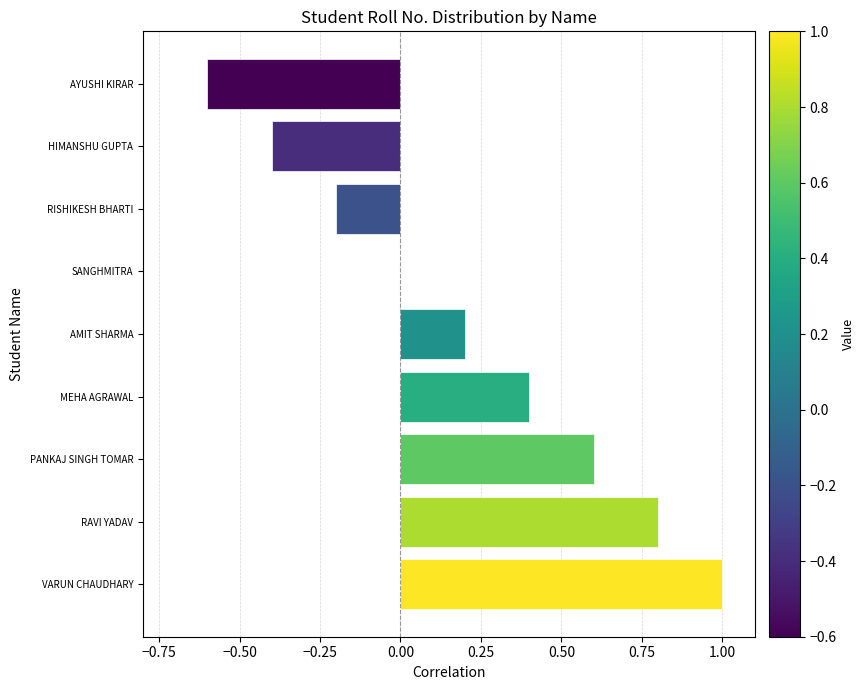

Which category has the highest value across all series?

VARUN CHAUDHARY